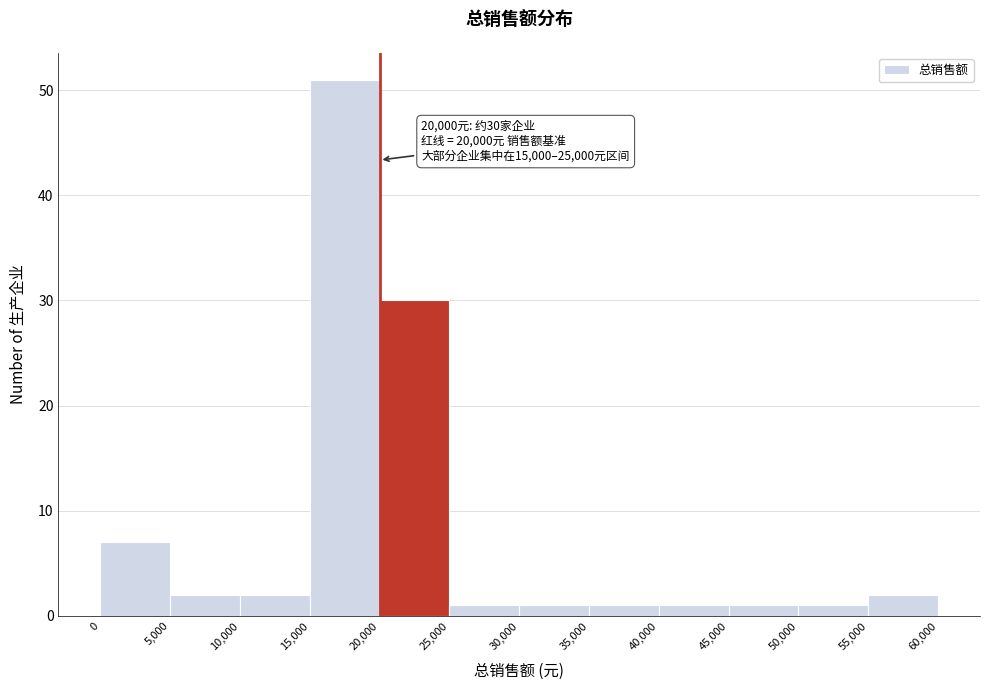

Which range on the x-axis has the tallest bar?

15,000 to 20,000